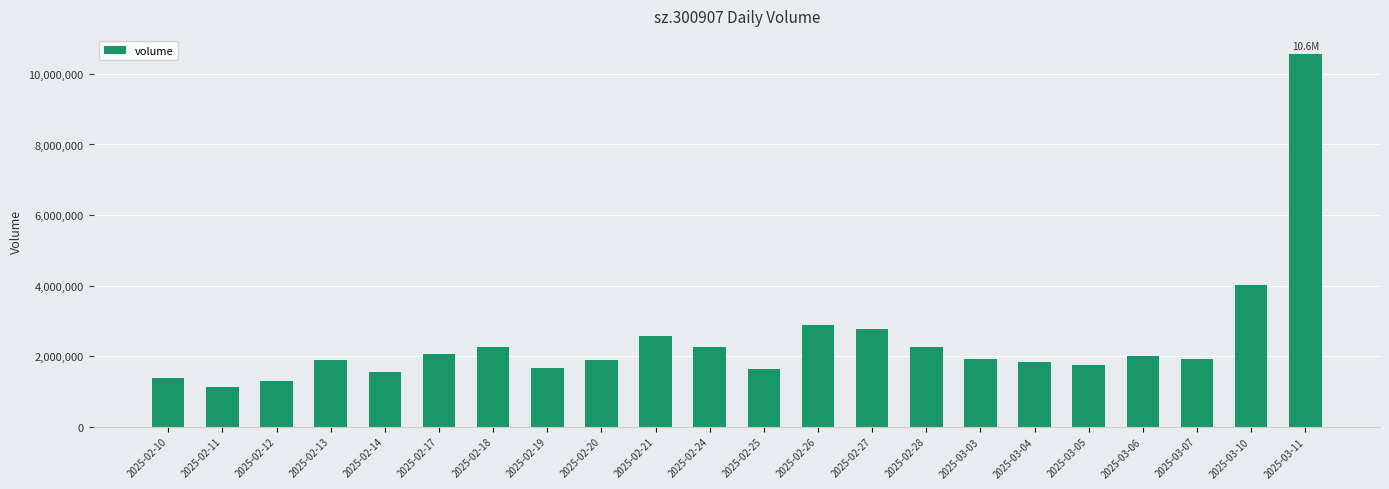

Approximately how many times larger is the value at 2025-02-24 compared to 2025-02-26?

0.8